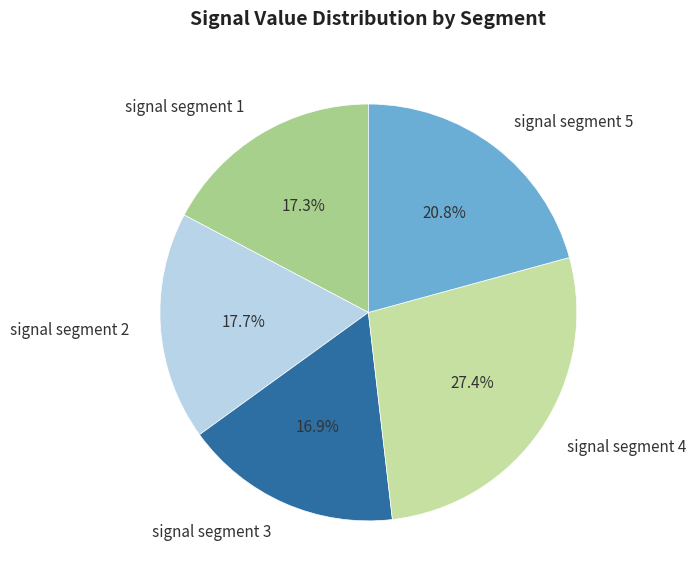

Is there a majority slice in this chart?

No